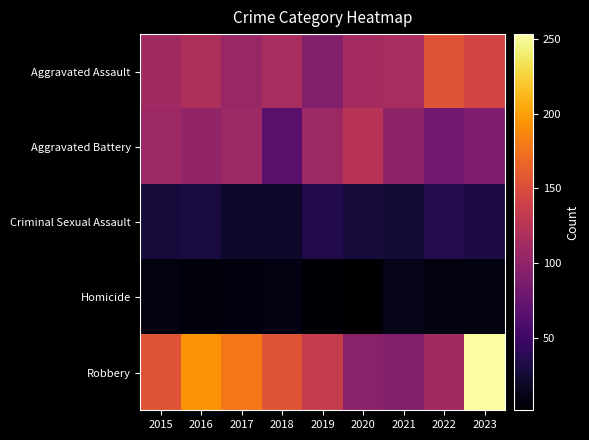

Which series has the widest spread of values?

Robbery